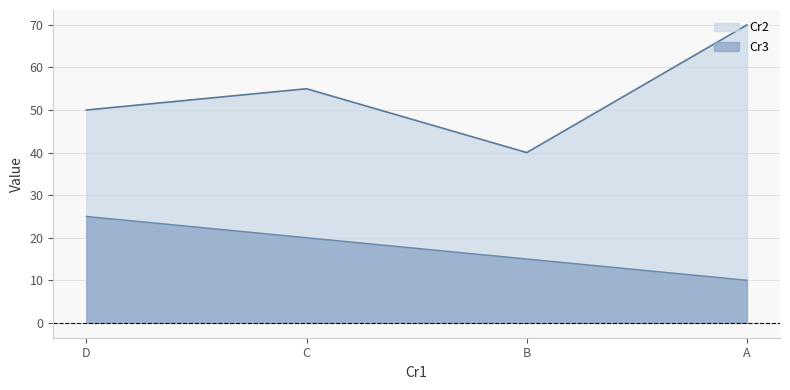

Between A and C, which series saw the biggest shift?

Cr2